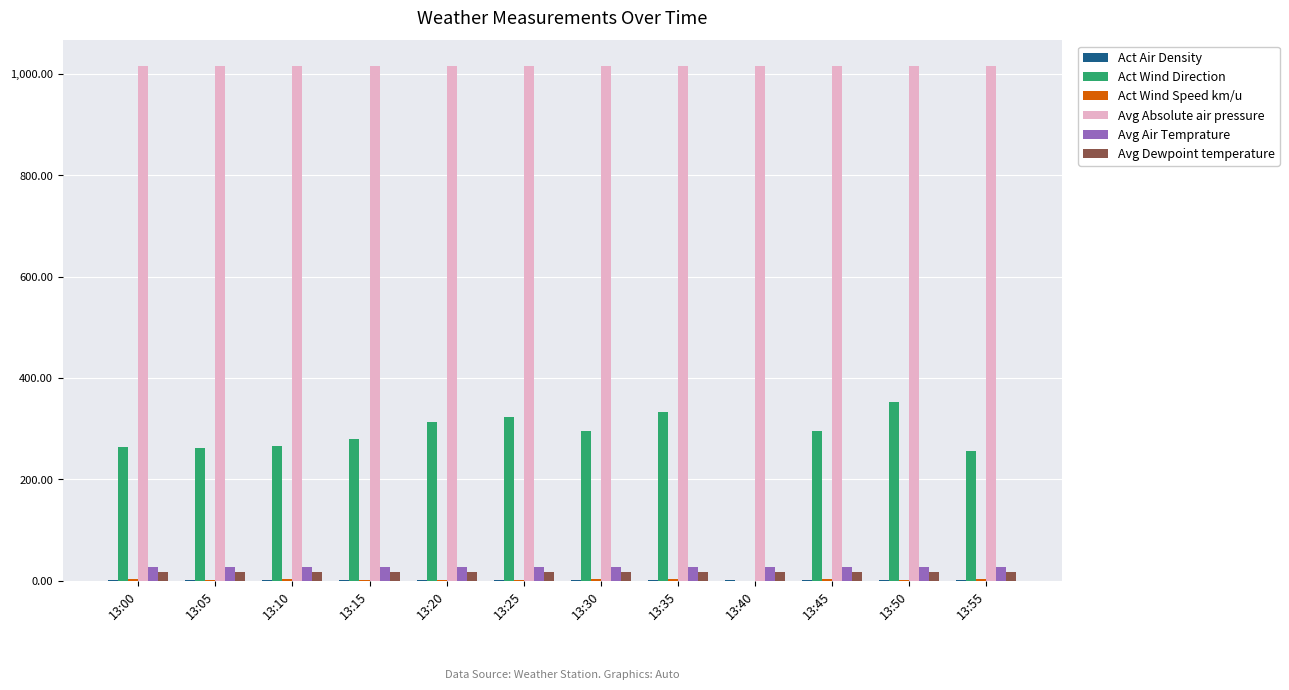

Which series changed the most between 13:40 and 13:55?

Act Wind Direction